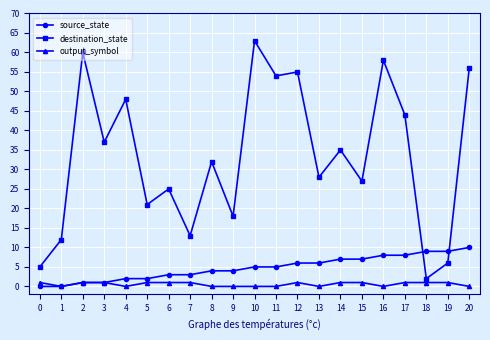

What is the total value across all series at 2?

62